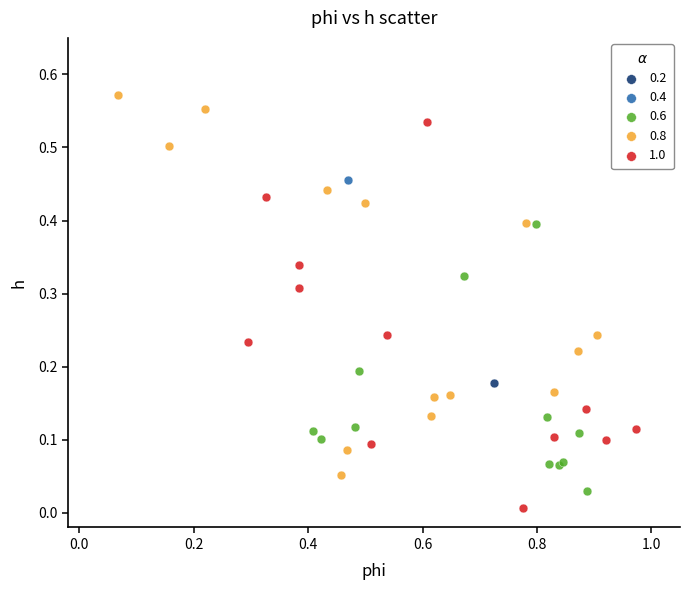

What are all the series names shown in the legend?

0.2, 0.4, 0.6, 0.8, 1.0